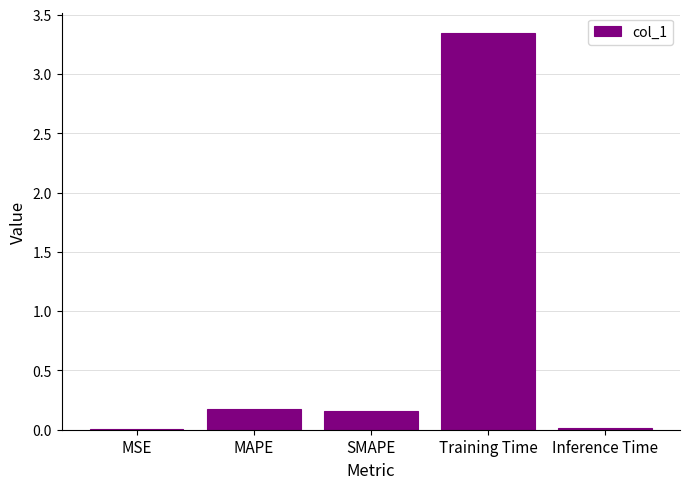

What is the sum of all values?

3.7